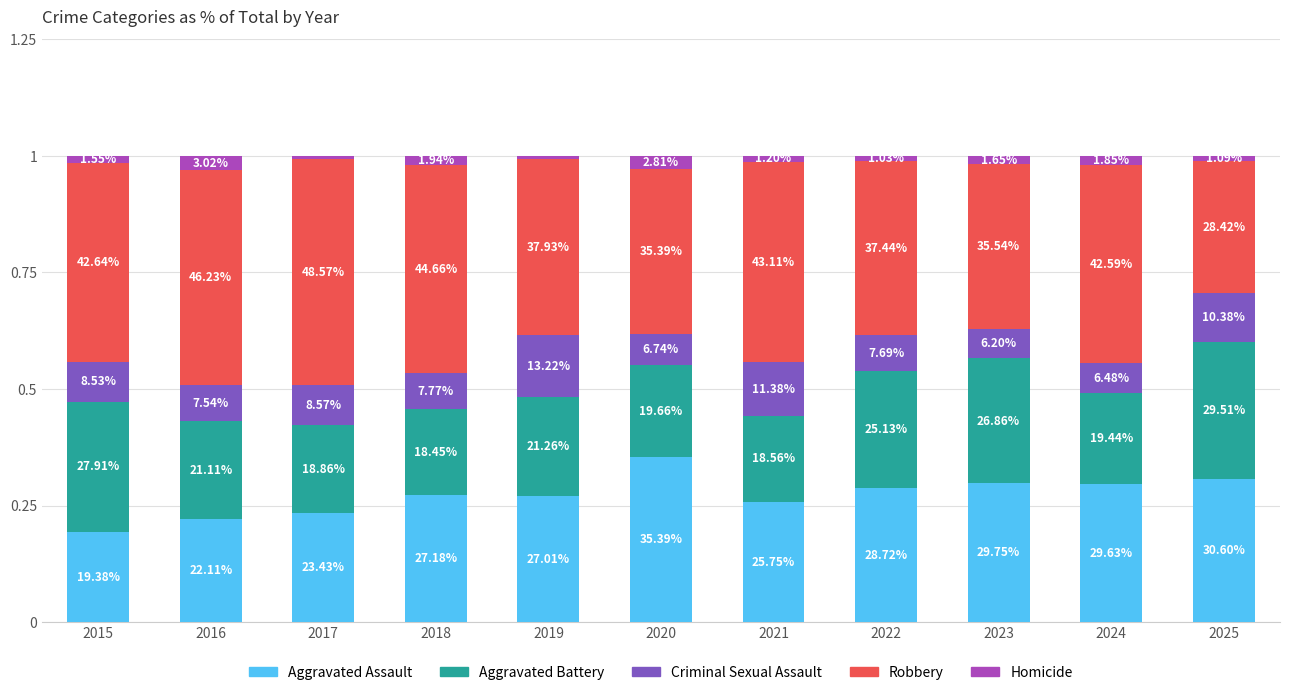

True or false: Aggravated Assault has a value of 0.5 at 2021.

False